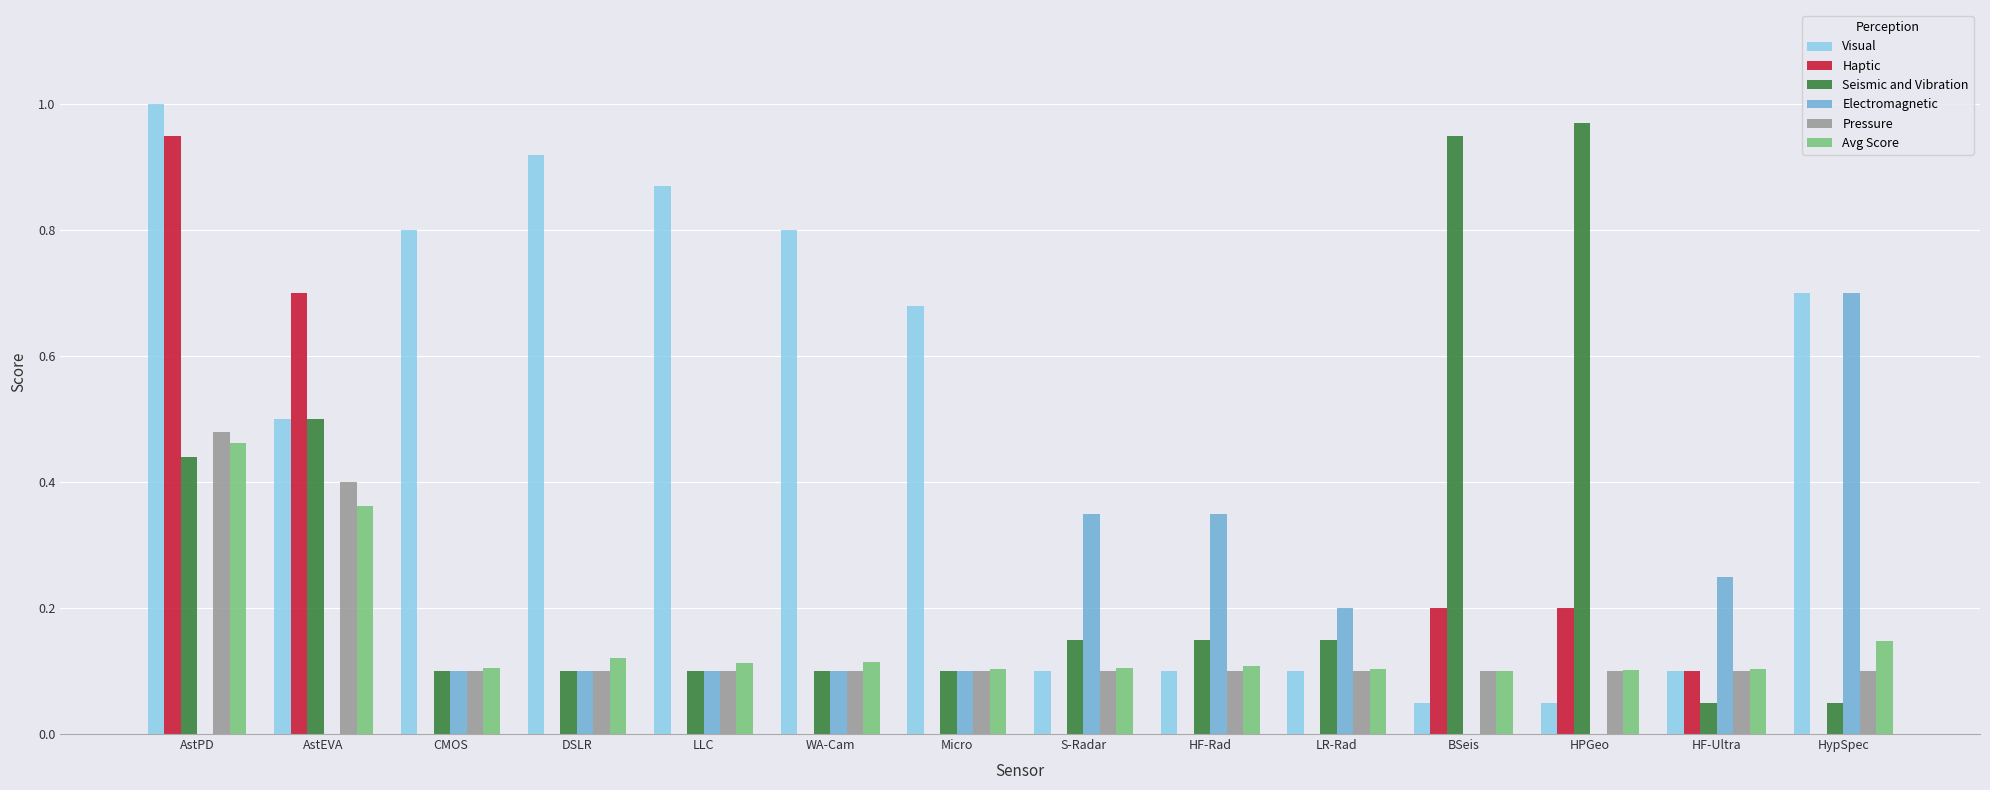

How many Pressure values are between 0 and 1?

14